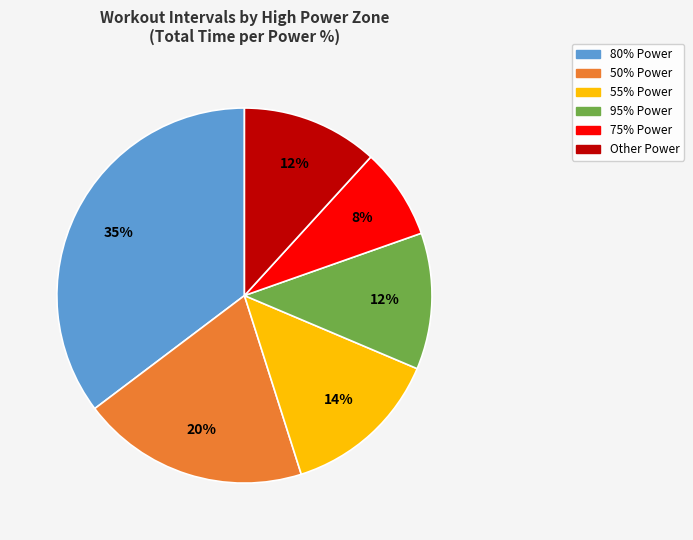

Is there any slice that represents more than half of the pie?

No